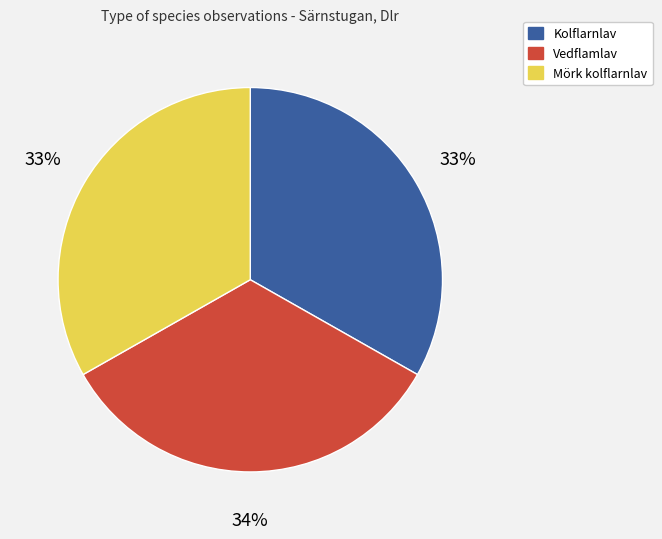

How many slices are in this pie chart?

3